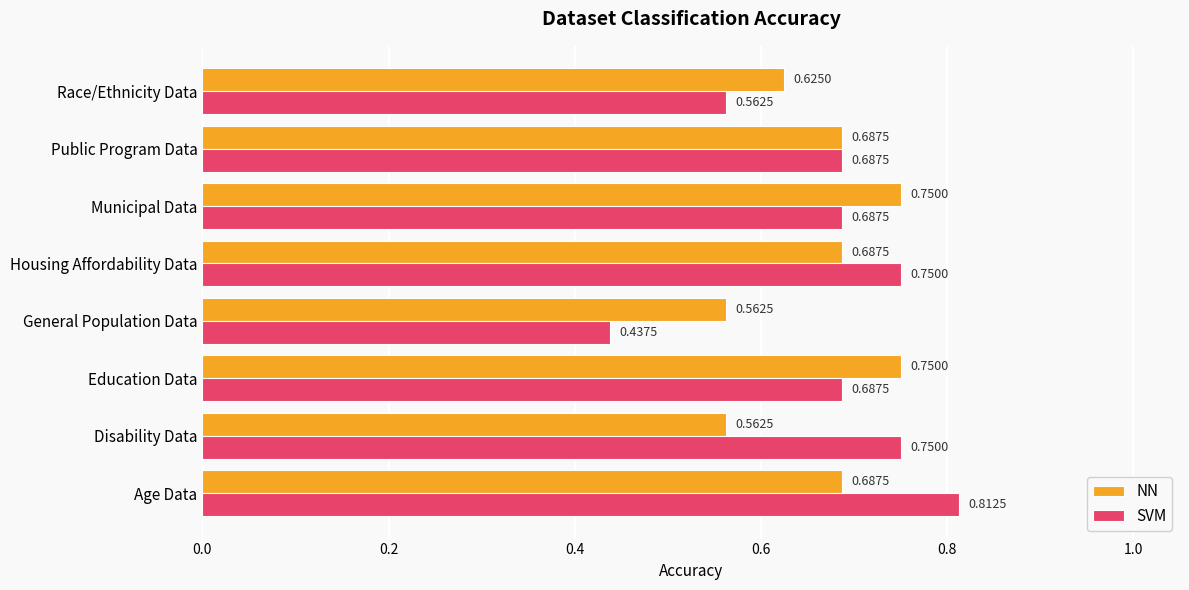

Which category has the lowest value in the SVM series?

General Population Data